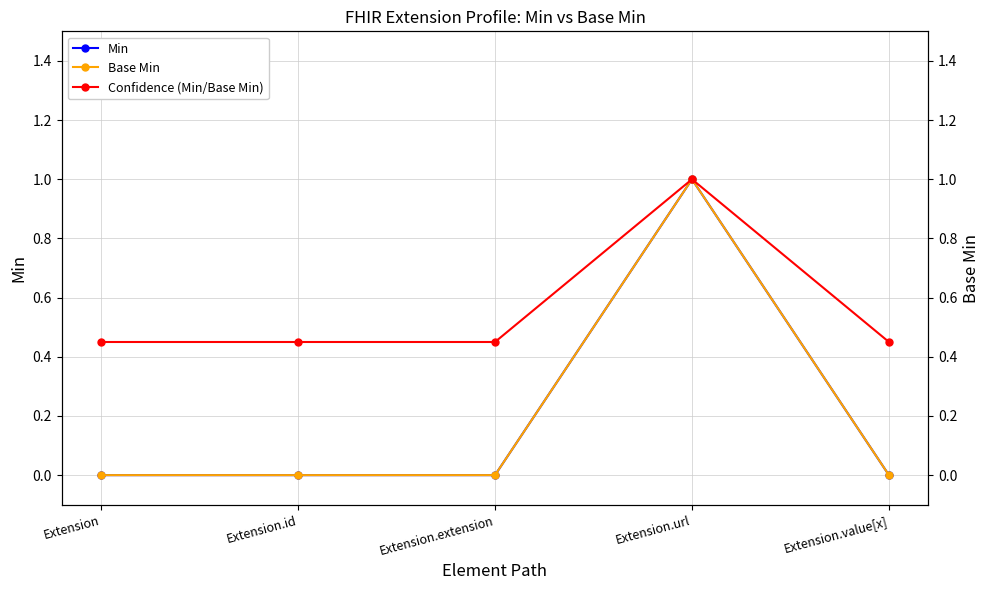

True or false: Base Min and Min intersect in this chart.

False